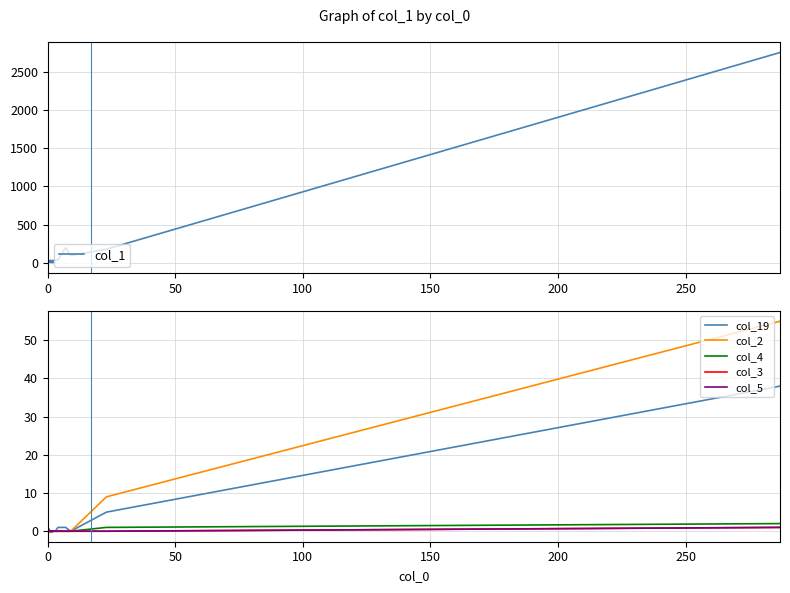

Reading right to left, transcribe all the data shown in this chart.

col_1: 28	2	1	3	5	3	4	7	3	7	11	17	20	23	31	35	197	92	176	2760
col_19: 0	0	0	0	0	0	0	0	0	0	0	0	0	0	0	1	1	0	5	38
col_2: 0	0	0	0	0	0	0	0	0	0	0	0	0	0	0	0	0	0	9	55
col_4: 0	1	0	0	0	0	0	0	0	0	0	0	0	0	0	0	0	0	1	2
col_3: 0	0	0	0	0	0	0	0	0	0	0	0	0	0	0	0	0	0	0	1
col_5: 0	0	0	0	0	0	0	0	0	0	0	0	0	0	0	0	0	0	0	1